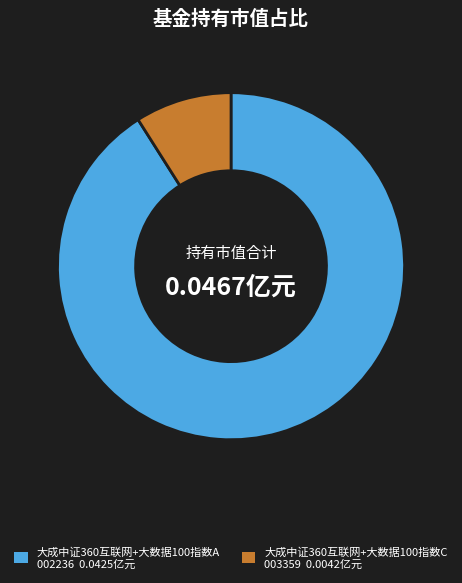

How many slices are in this pie chart?

2